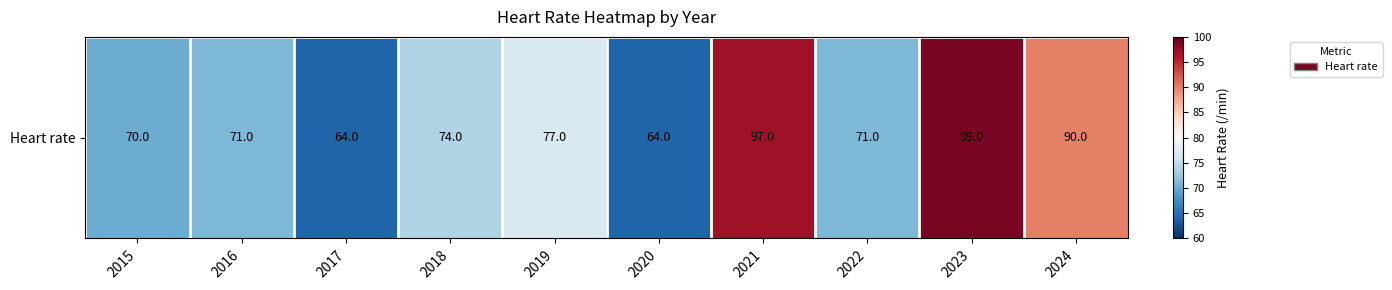

Reading left to right, list all the values displayed in this chart.

70	71	64	74	77	64	97	71	99	90